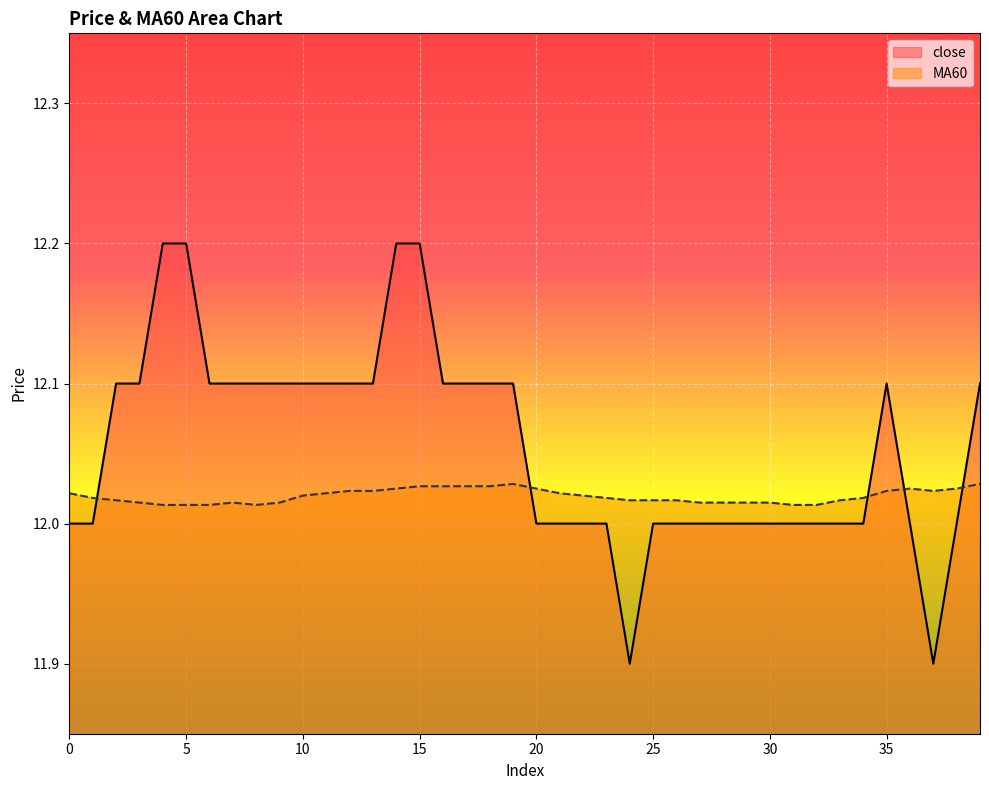

After their last crossing, which series has the higher values: MA60 or close?

close